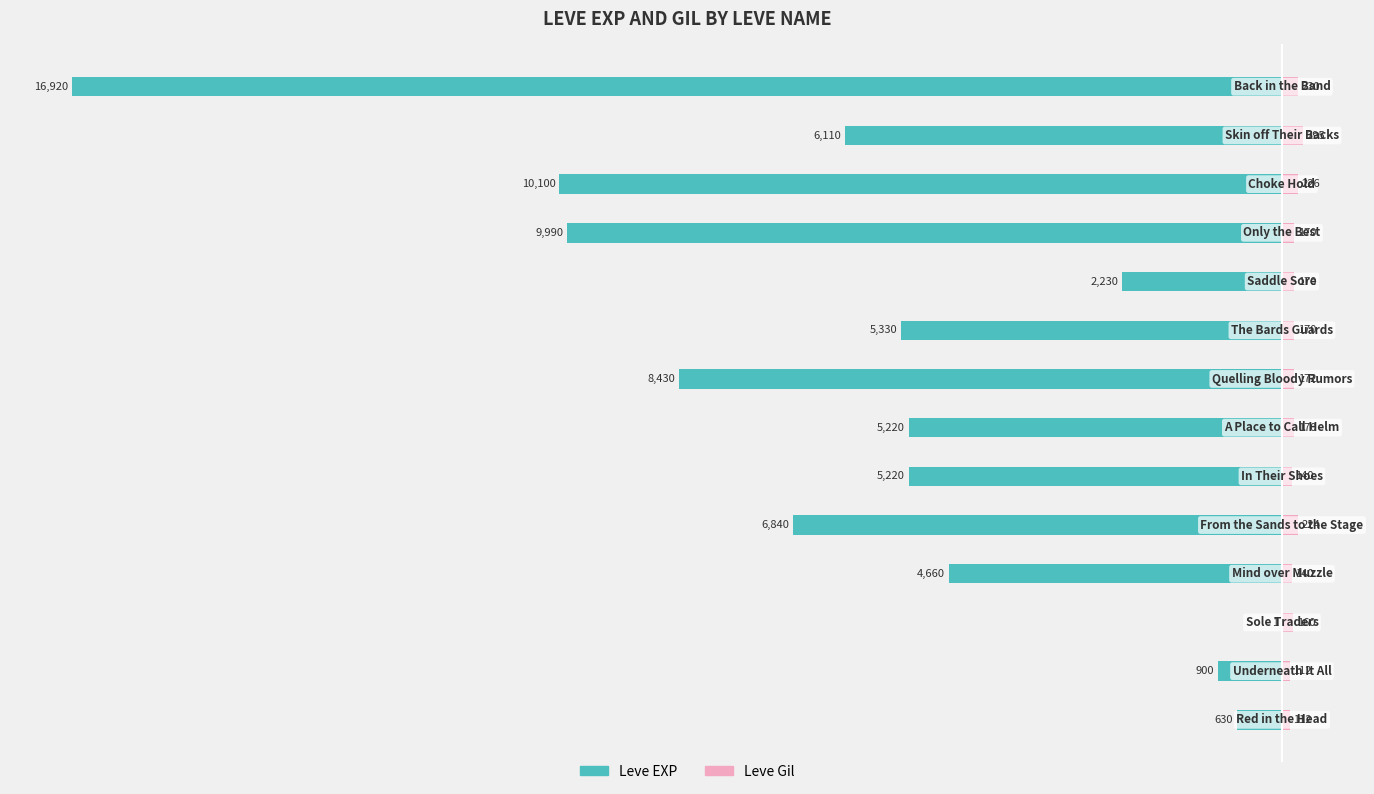

What is the sum of the Leve Gil values at −17500 and 10?

282